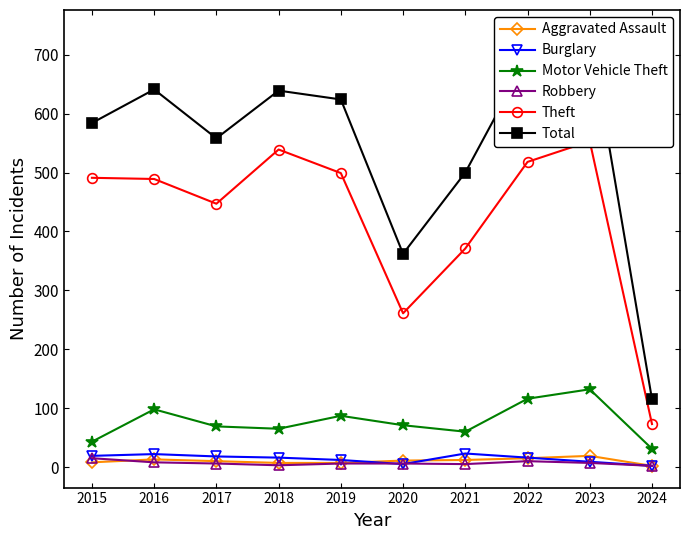

What is the difference between the Total values at 2018 and 2019?

15